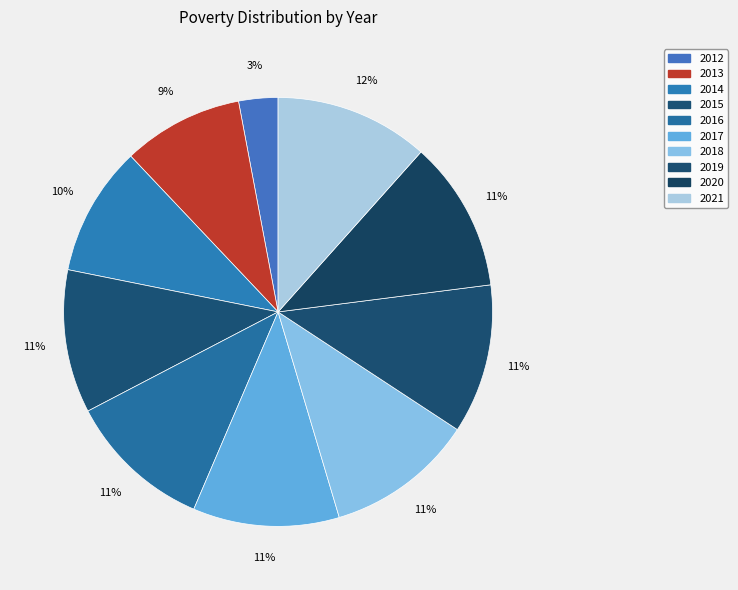

How many slices are in this pie chart?

10